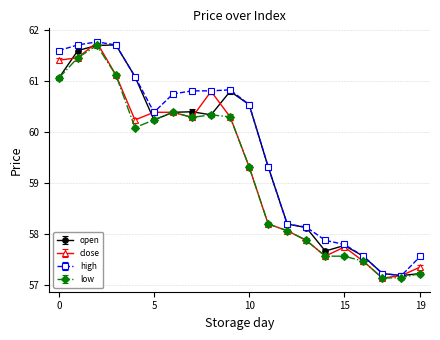

At how many categories does at least one series exceed 57?

20